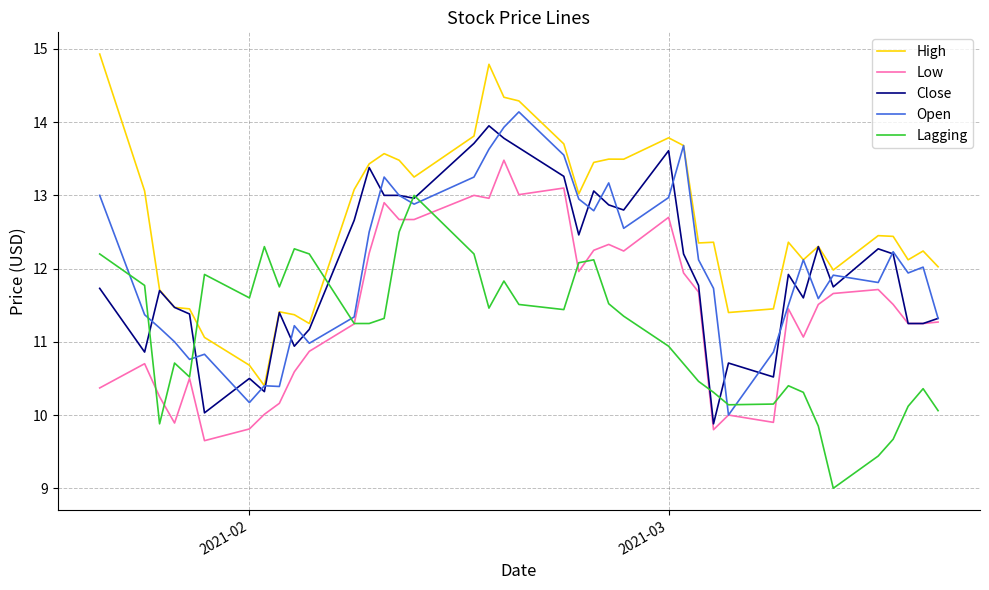

What is the smallest value displayed?

9.0